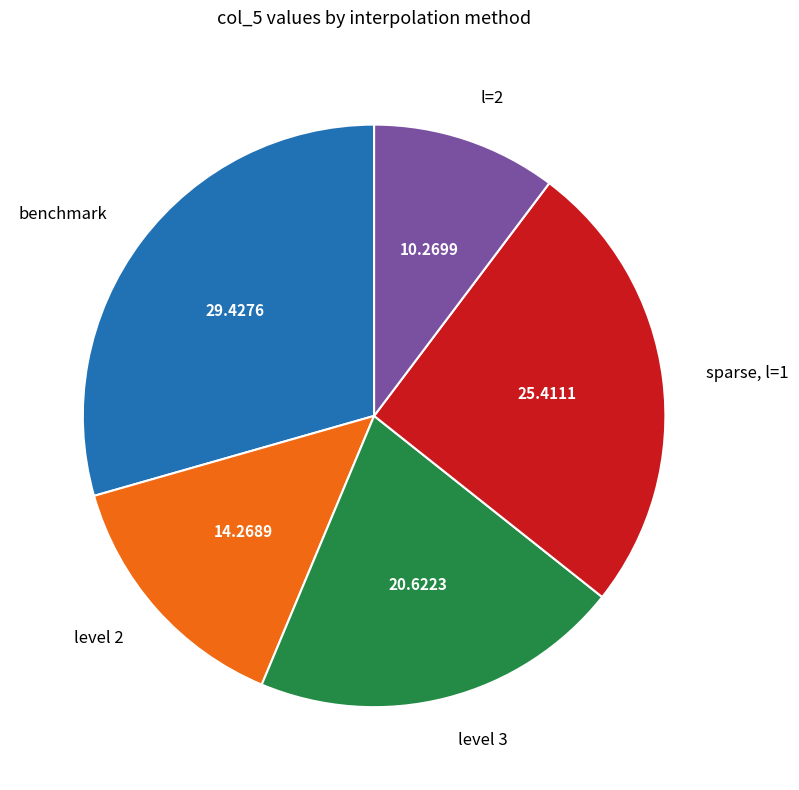

Does sparse, l=1 represent more than half of the total?

No